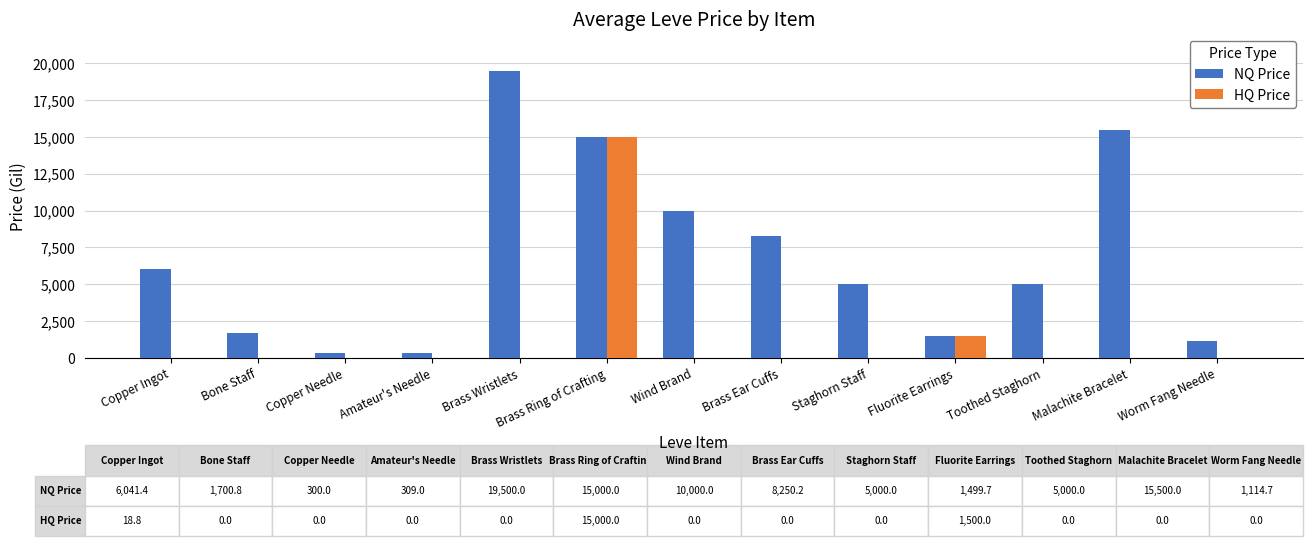

What is the sum of the NQ Price values at Wind Brand and Toothed Staghorn?

15000.0